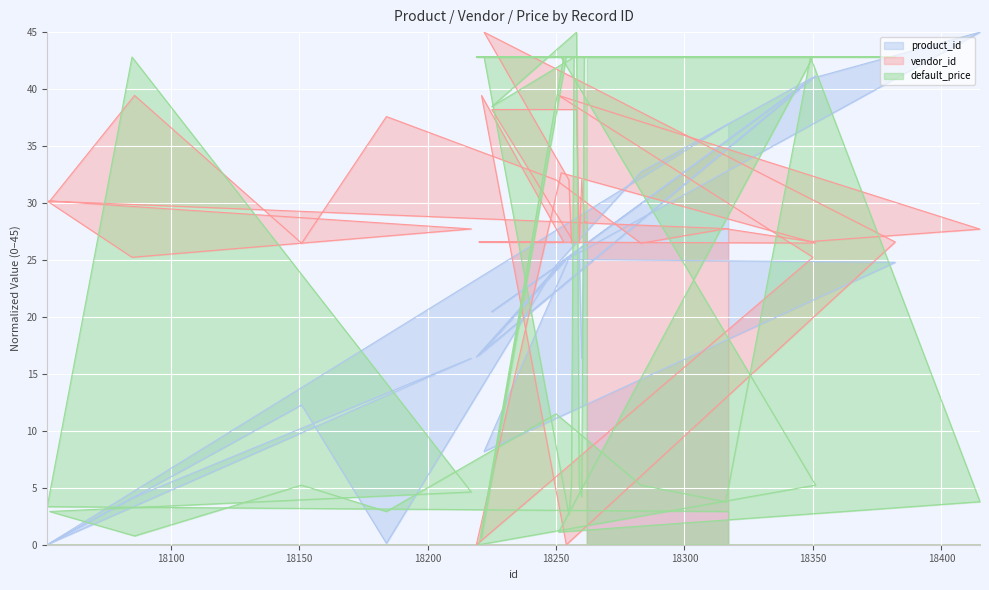

What are all the series names shown in the legend?

product_id, vendor_id, default_price